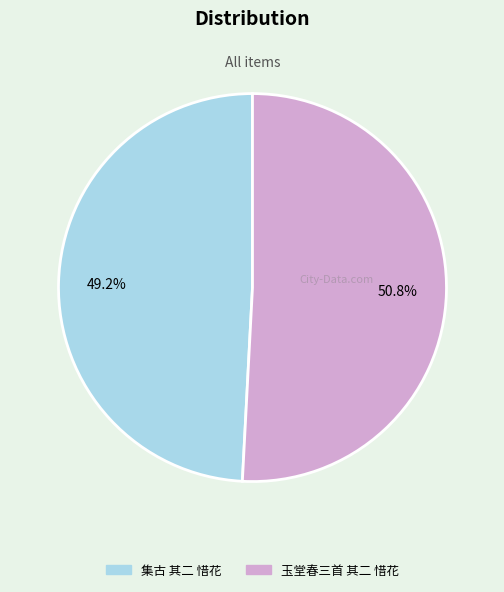

Which category has the biggest portion of the pie?

玉堂春三首 其二 惜花